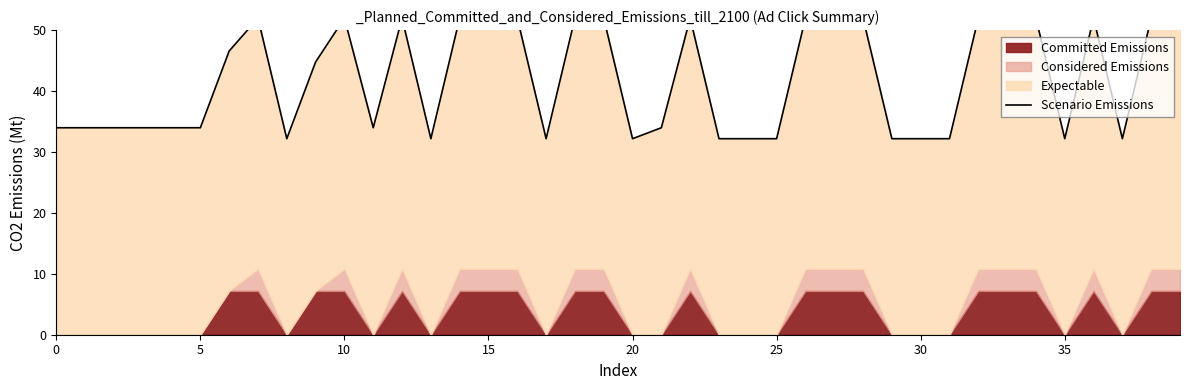

Reading left to right, what are all the values shown in this chart?

34.0	34.0	34.0	34.0	34.0	34.0	46.6	52.0	32.2	44.8	52.0	34.0	52.0	32.2	52.0	52.0	52.0	32.2	52.0	52.0	32.2	34.0	52.0	32.2	32.2	32.2	52.0	52.0	52.0	32.2	32.2	32.2	52.0	52.0	52.0	32.2	52.0	32.2	52.0	52.0